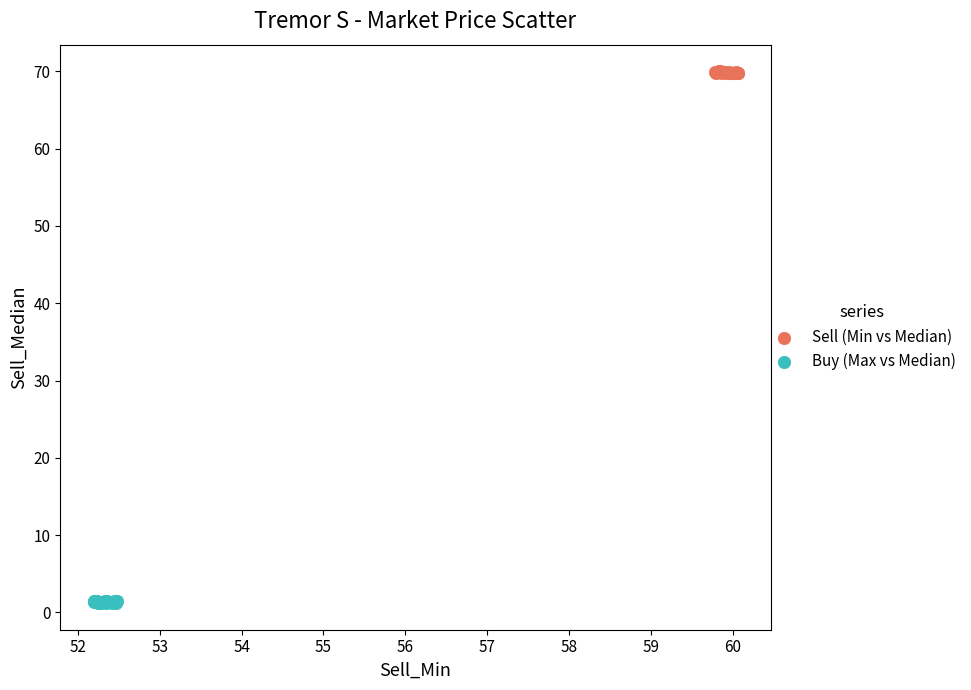

What are all the series names shown in the legend?

Sell (Min vs Median), Buy (Max vs Median)